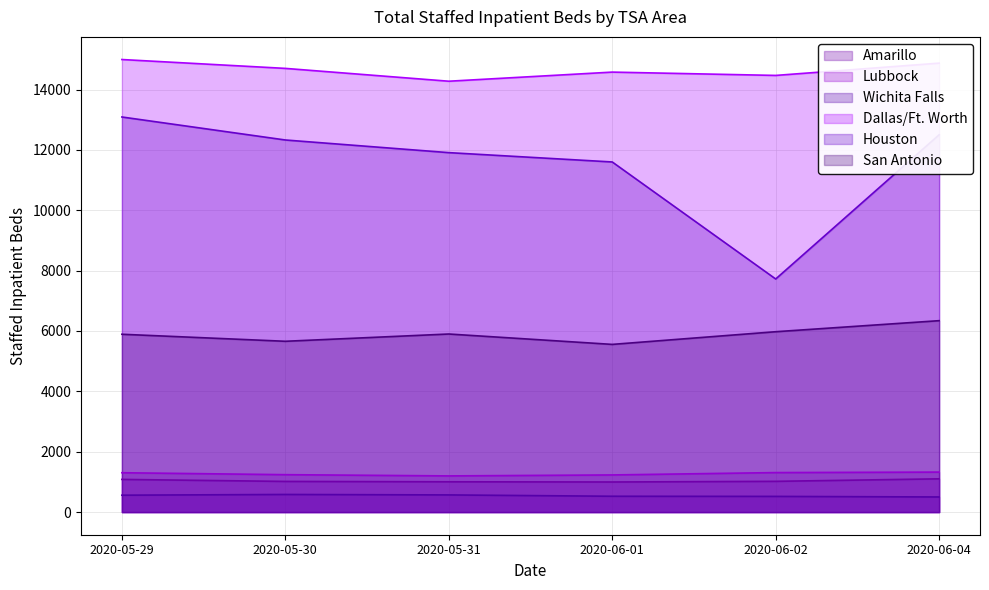

Between 2020-05-30 and 2020-06-04, which series saw the biggest shift?

San Antonio